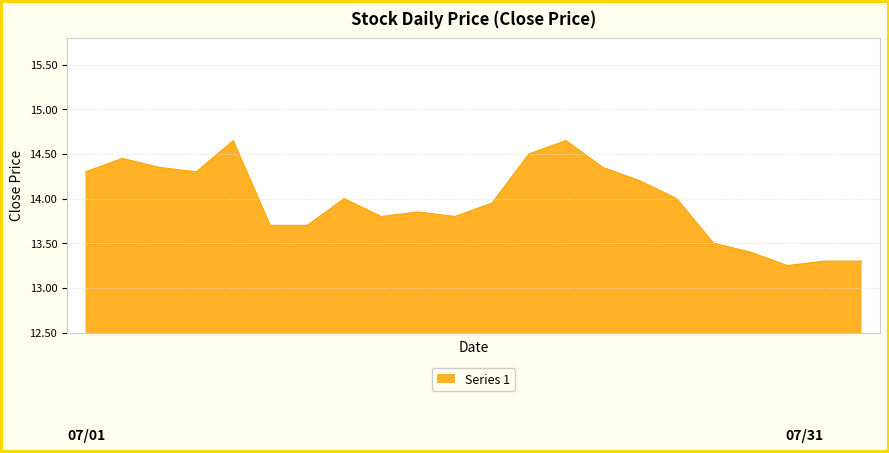

What is the difference between the maximum and minimum values?

1.4